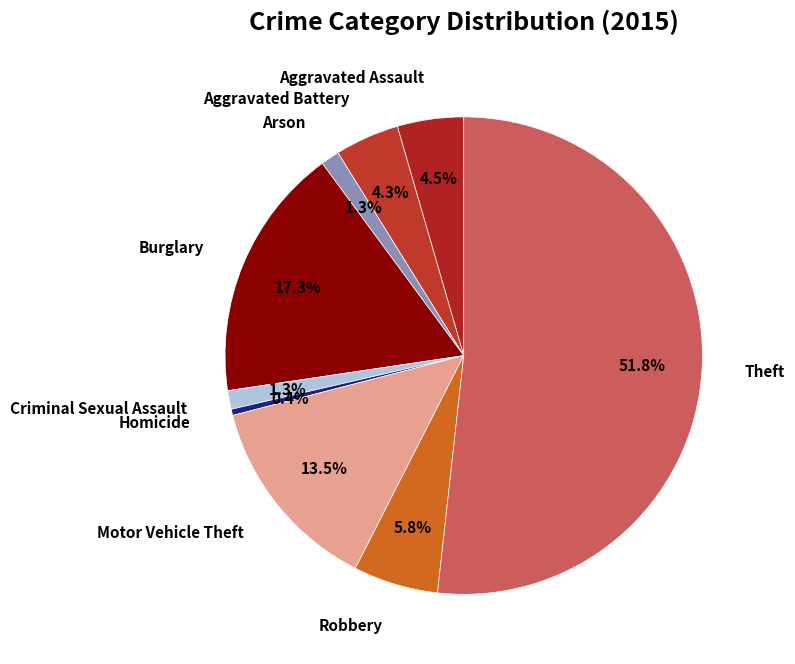

True or false: Arson accounts for 1% of the total.

True